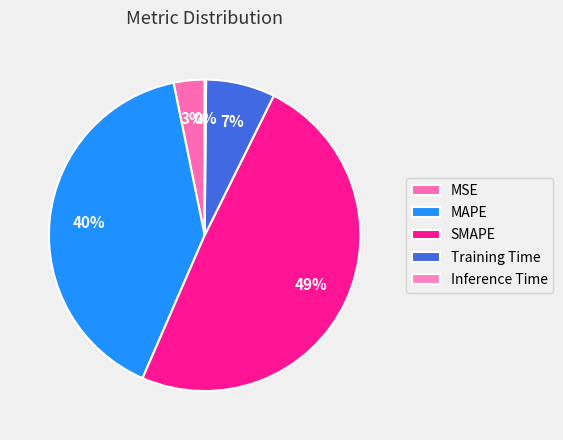

What percentage is the MSE slice, to the nearest percent?

3%